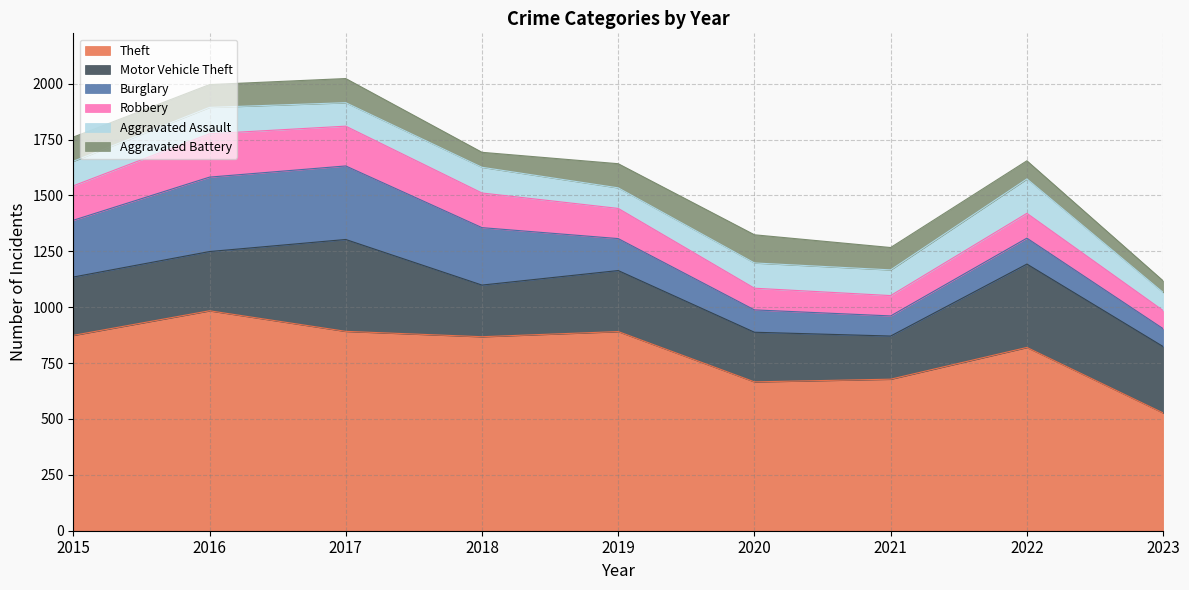

Between 2017 and 2021, which series saw the biggest shift?

Burglary